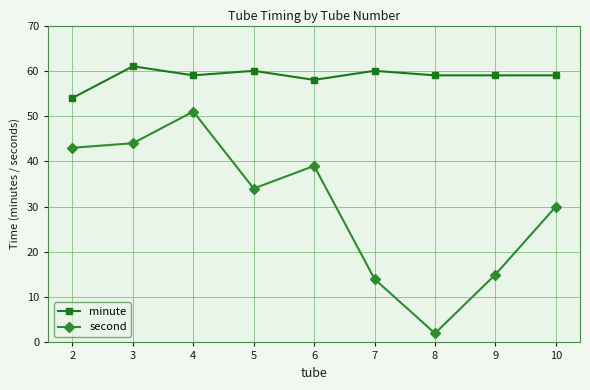

At 5, list the series in order from largest to smallest.

minute, second